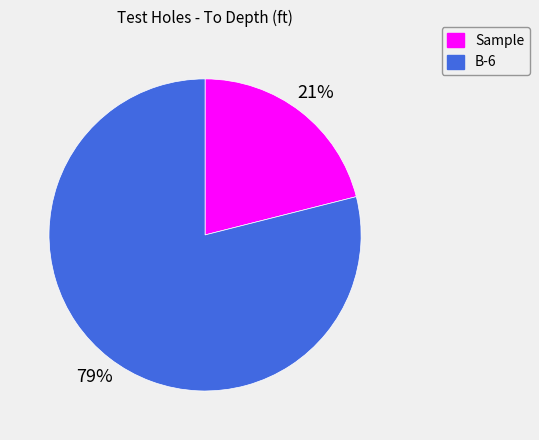

How many slices are in this pie chart?

2